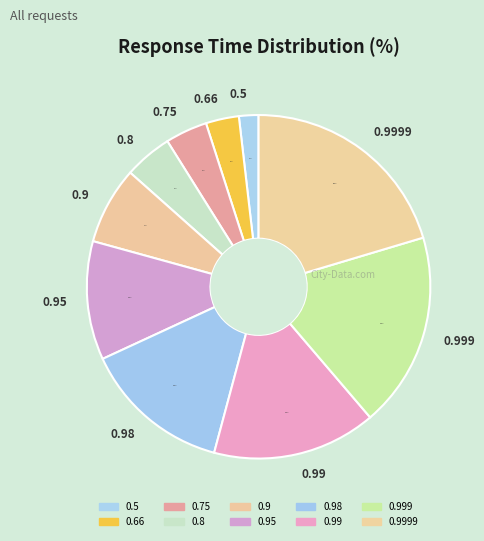

Is the sum of 0.5 and 0.98 greater than half?

No